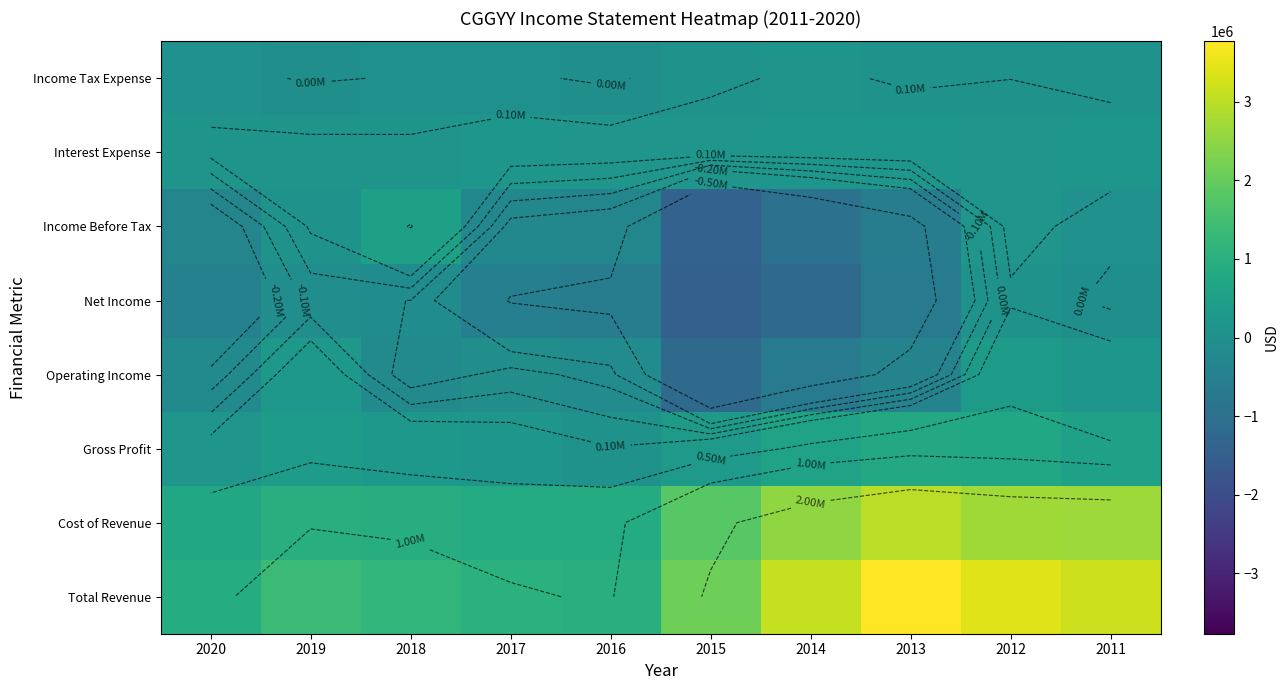

The value of Income Before Tax at 2018 is 844030. True or false?

False